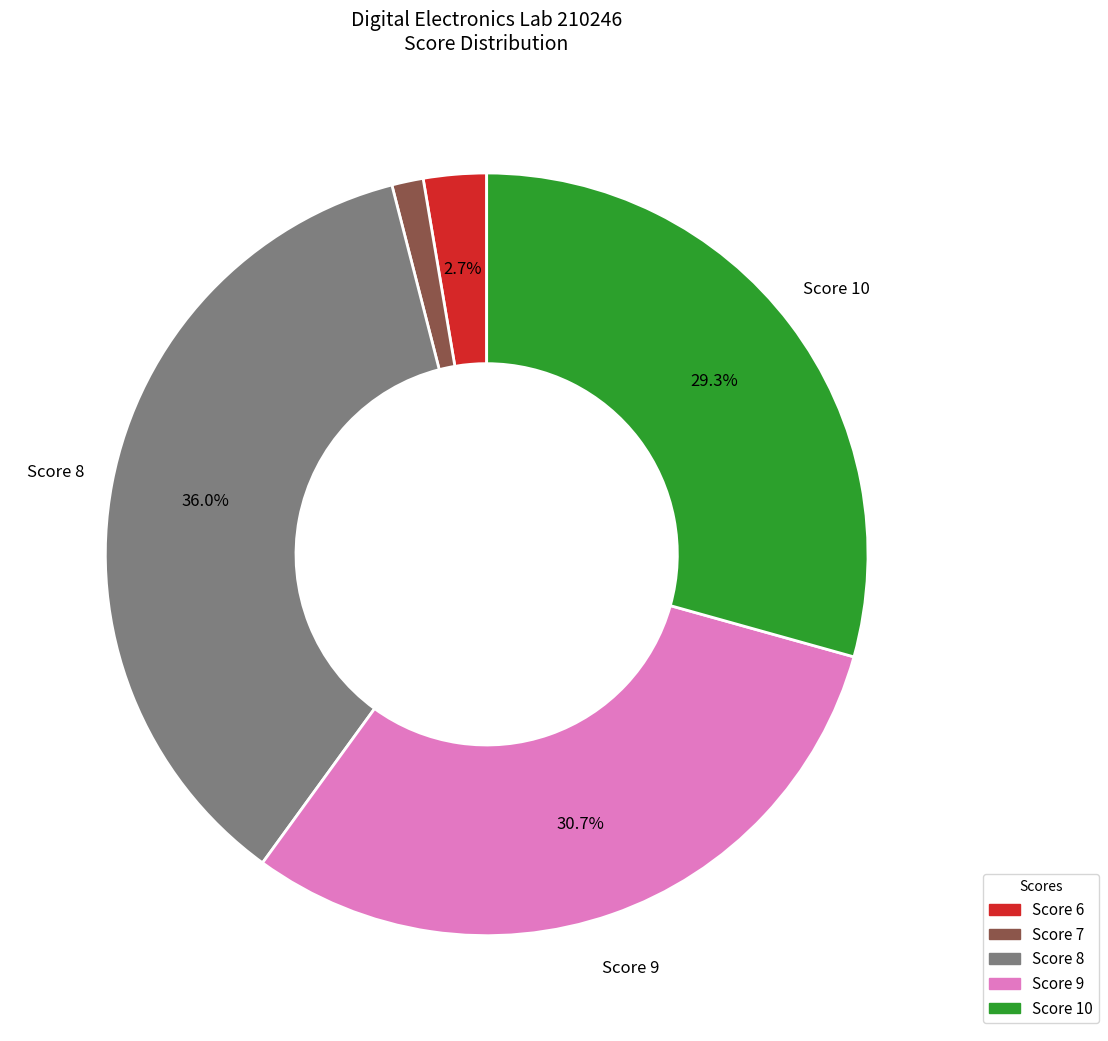

Does any single category account for the majority?

No